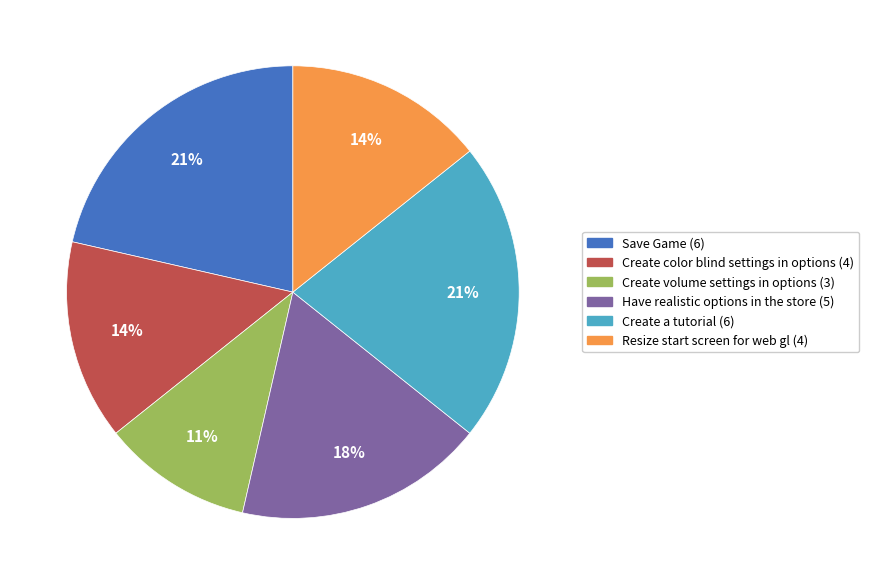

Do Create volume settings in options and Have realistic options in the store together represent more than half of the pie?

No